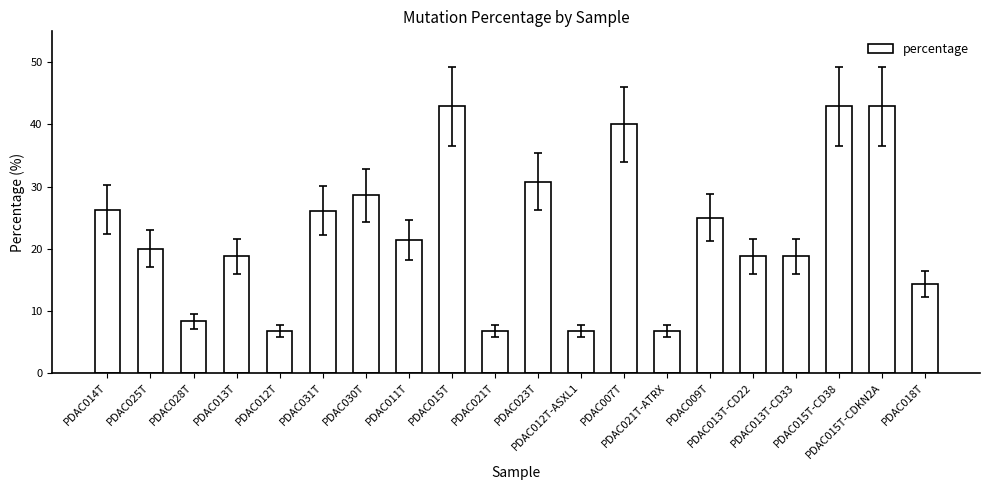

What is the smallest value displayed?

6.7